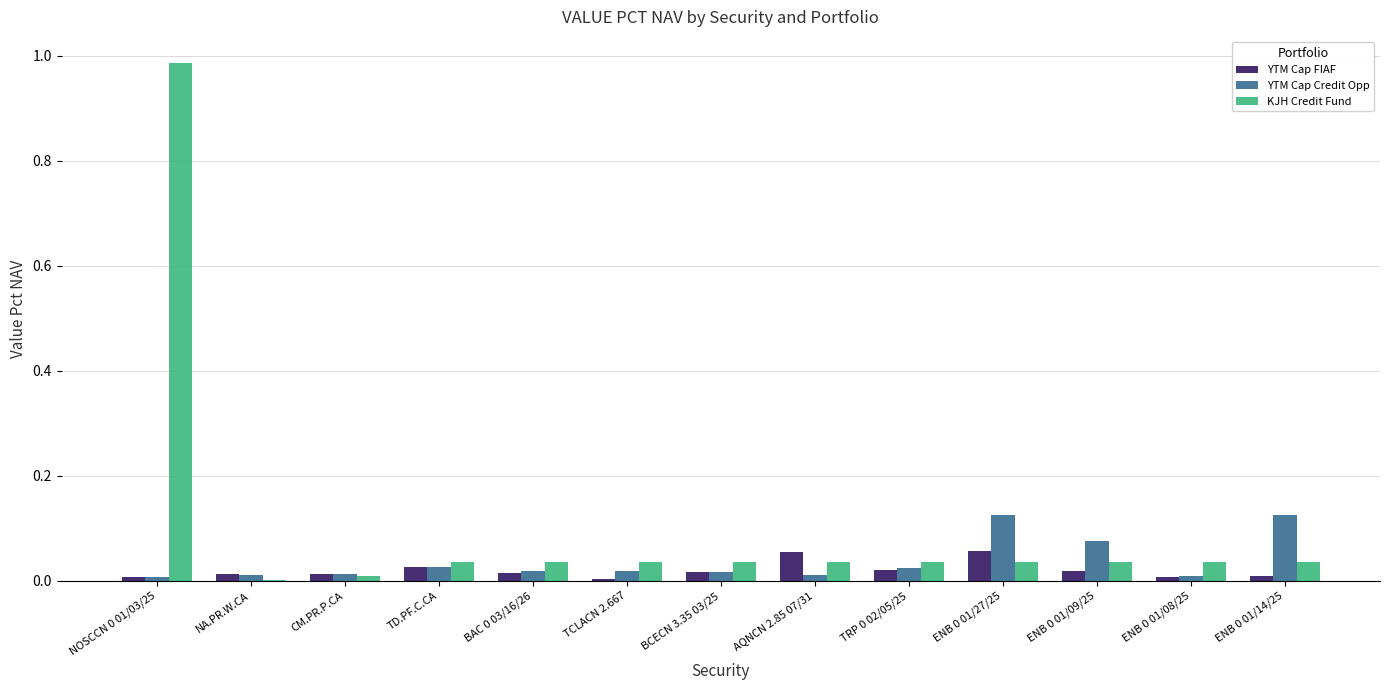

What is the total value across all series at ENB 0 01/27/25?

0.2